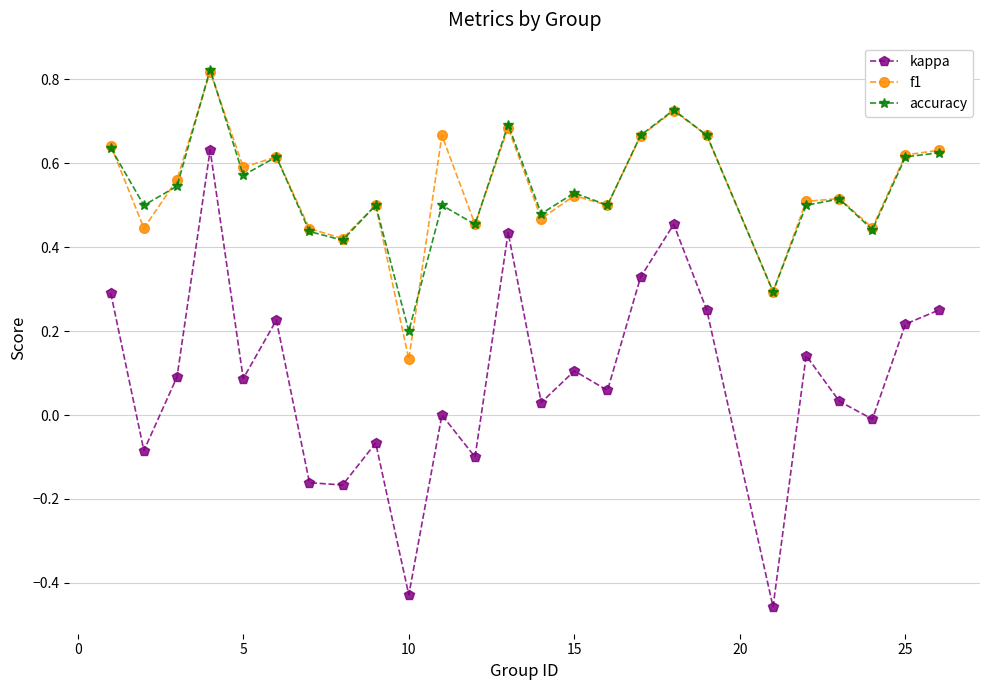

True or false: kappa and accuracy intersect in this chart.

False